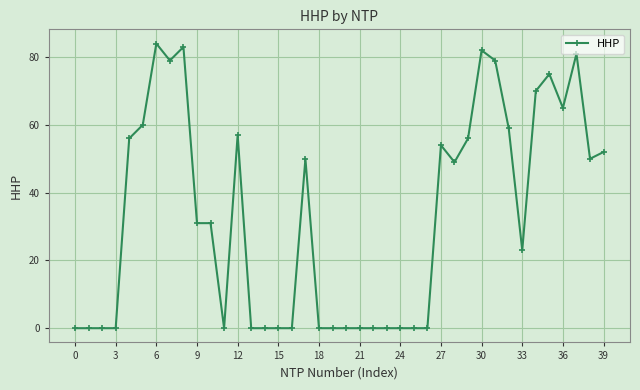

What is the difference between the maximum and minimum values?

84